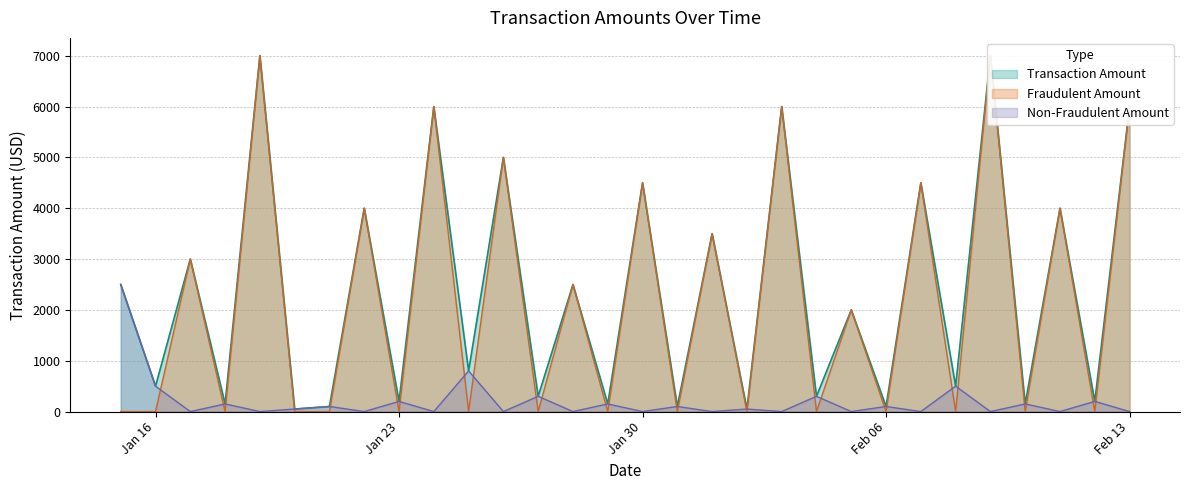

The value of Non-Fraudulent Amount at 2023-01-24 is 0. True or false?

True